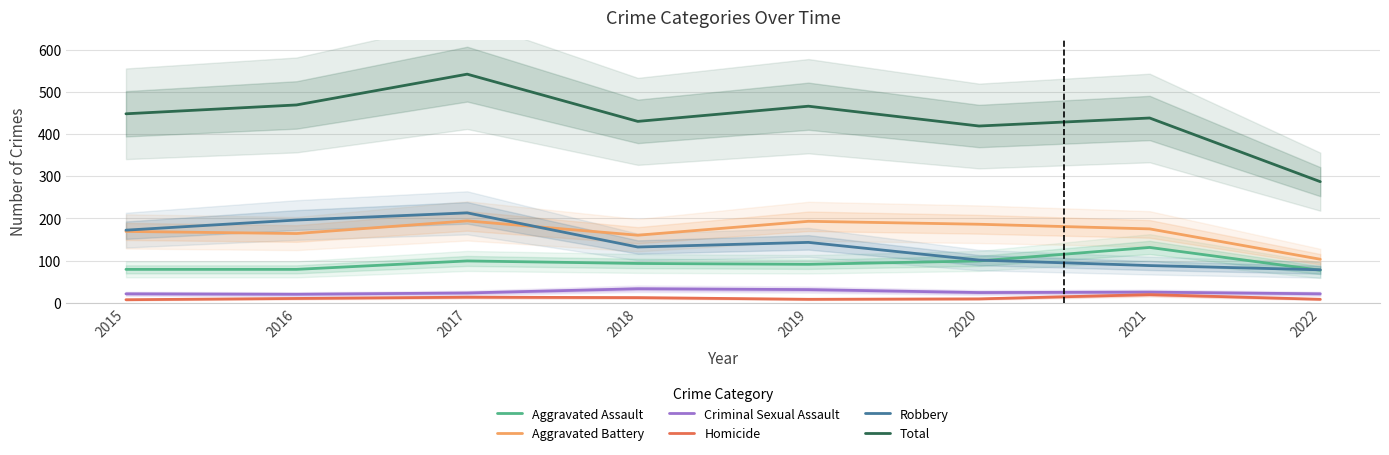

At which category is the sum across all series the highest?

2017